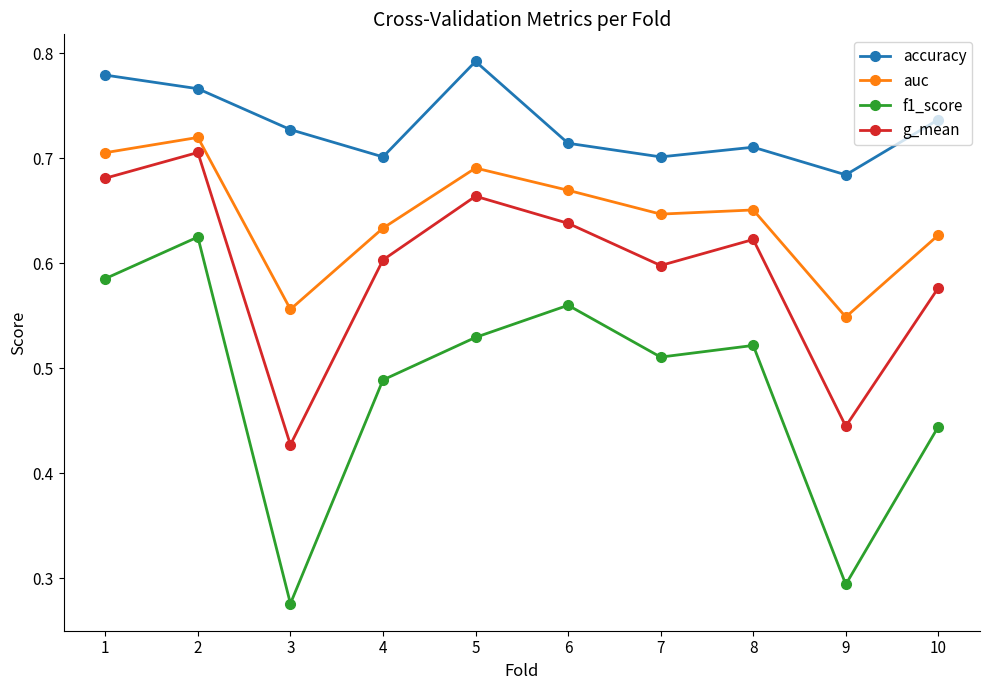

In accuracy, how many points are lower than both neighbors (excluding endpoints)?

3